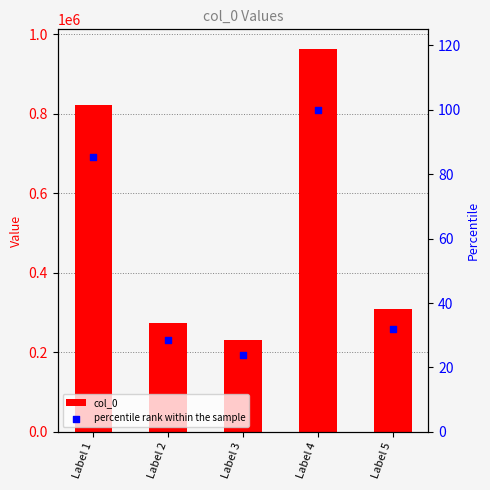

At which category is the sum across all series the highest?

Label 4